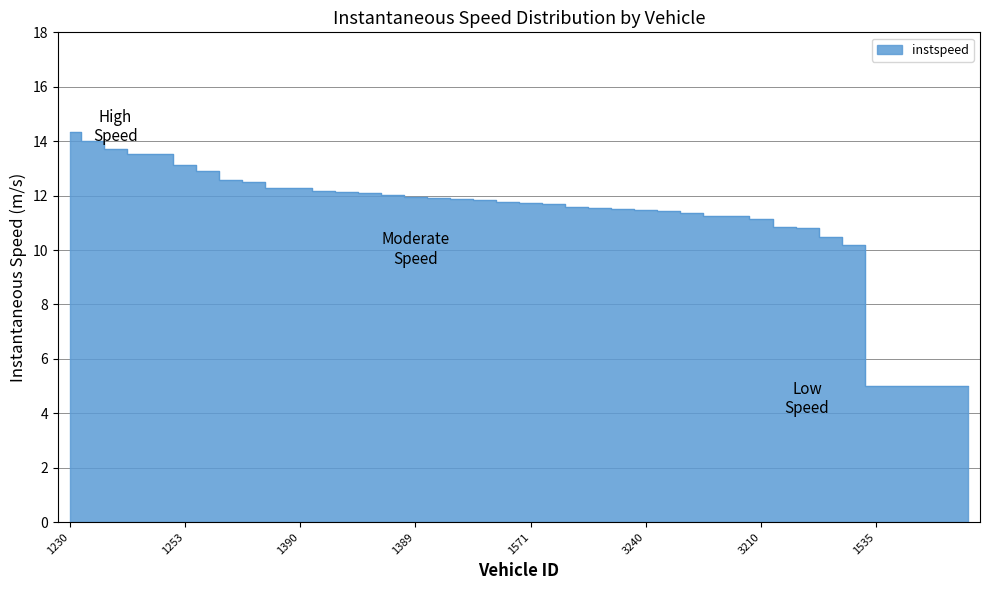

At which category does the data reach its first local valley?

1564